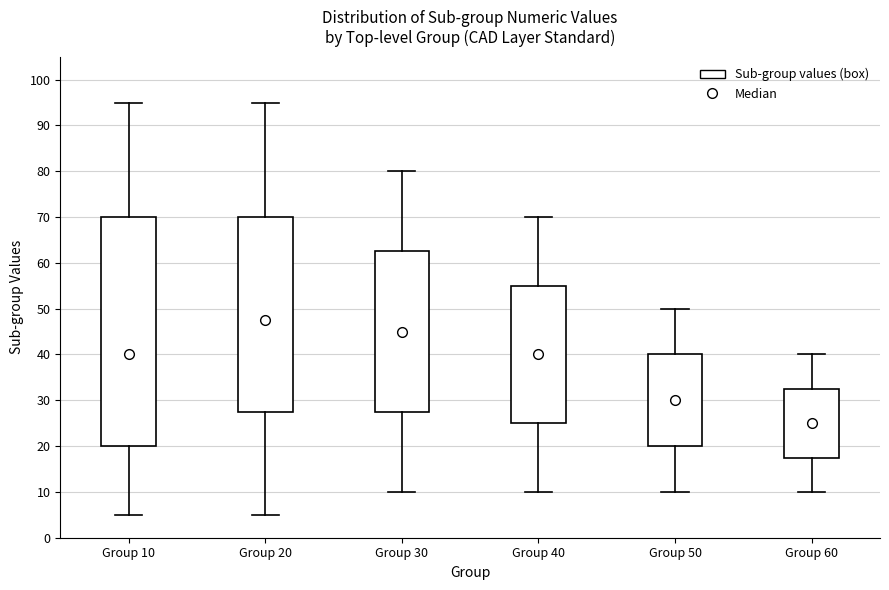

Where does the lower whisker of the box for Group 20 end on the y-axis? The values are not printed on the chart, so give them approximately, as read against the axis.

5